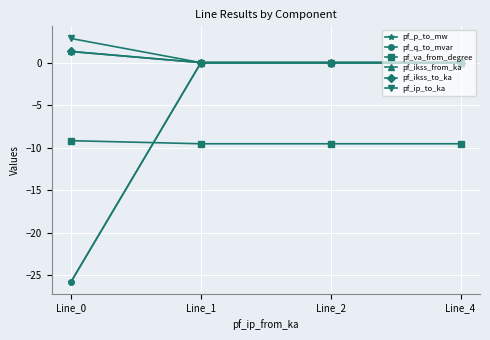

Is this an area chart (filled region under the line)?

No